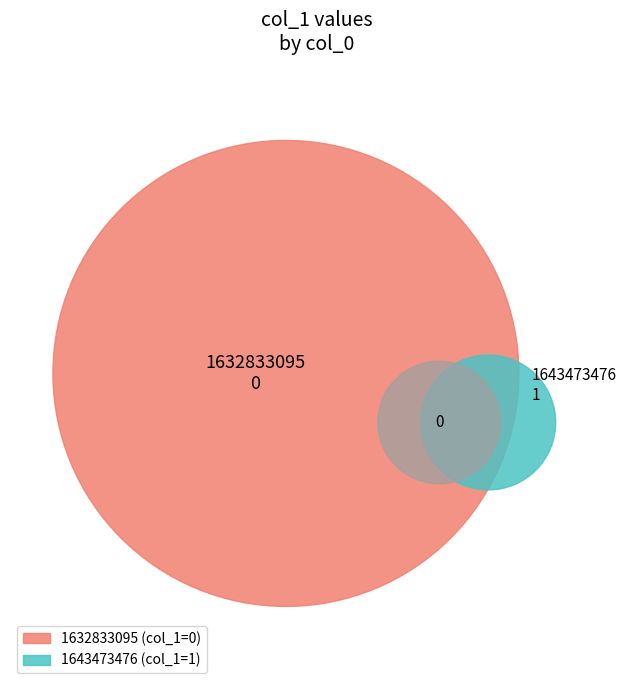

What percentage is the 1643473476 slice, to the nearest percent?

100%